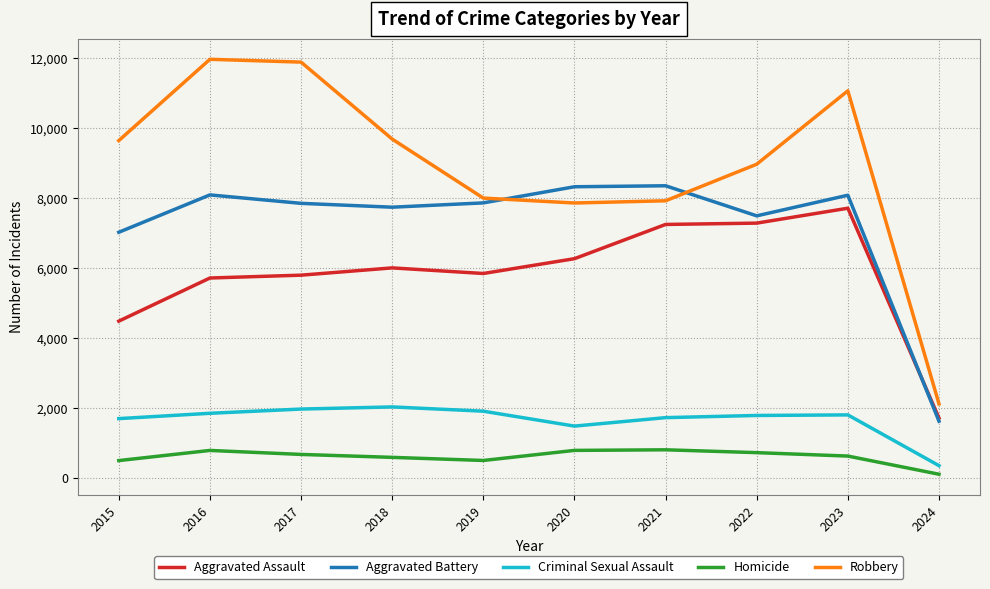

True or false: Aggravated Battery and Criminal Sexual Assault cross at least once.

False